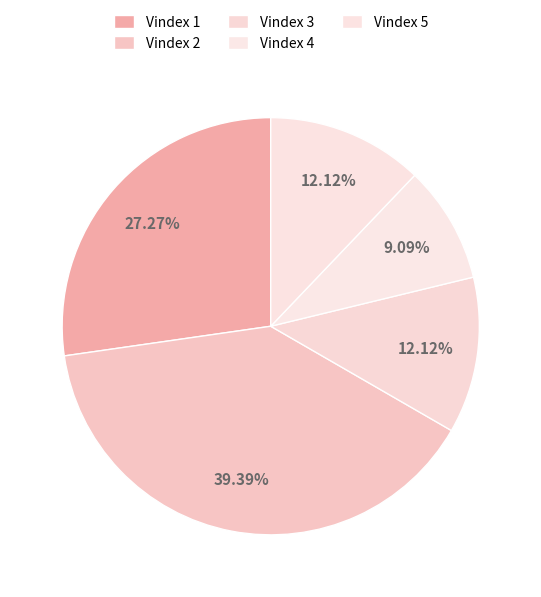

Between Vindex 1 and Vindex 5, which is larger?

Vindex 1